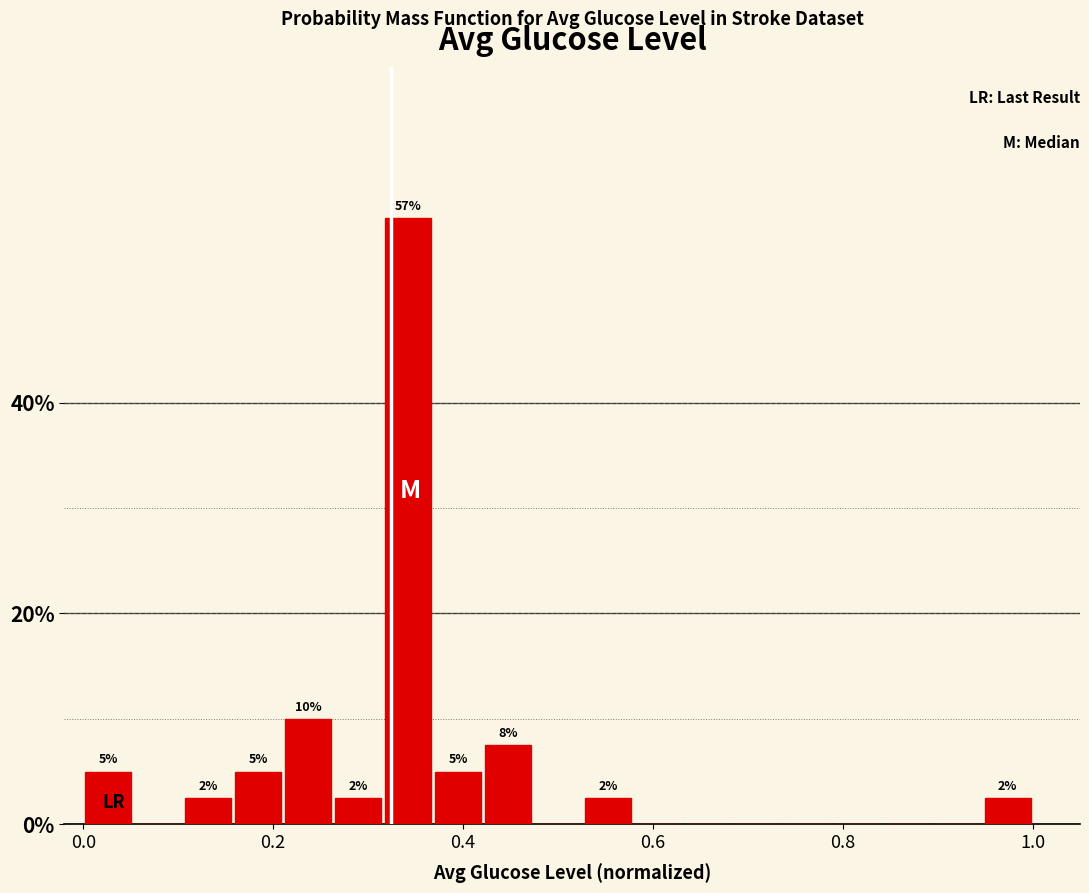

Read against the x-axis, roughly where is the centre of the tallest bar?

0.34